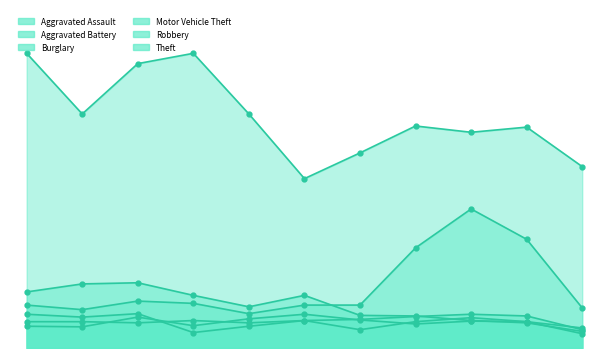

At which label does Robbery first exceed 46?

2015